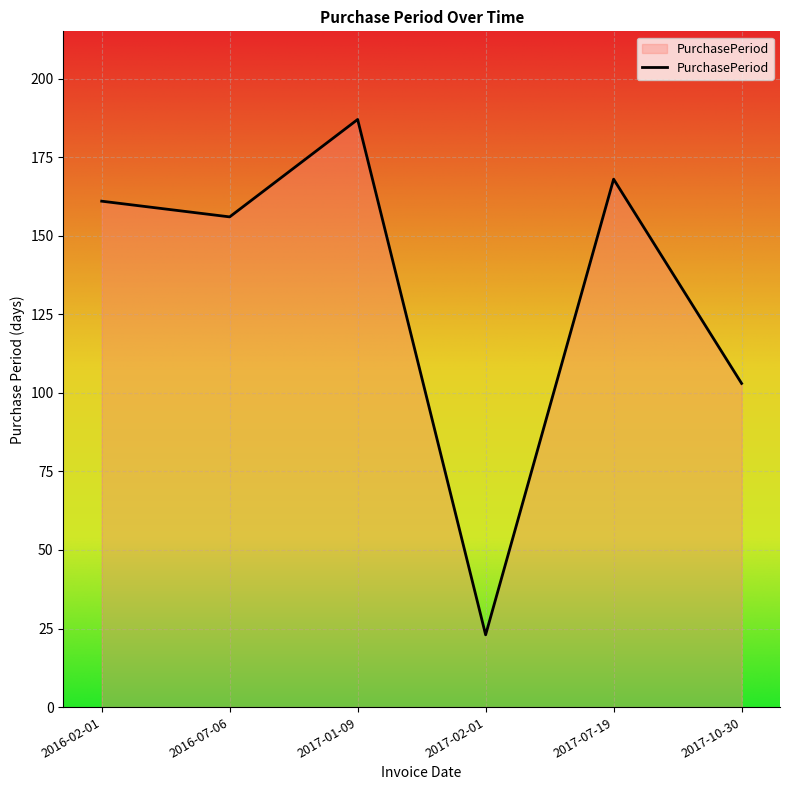

What position from the left is 2016-02-01?

1